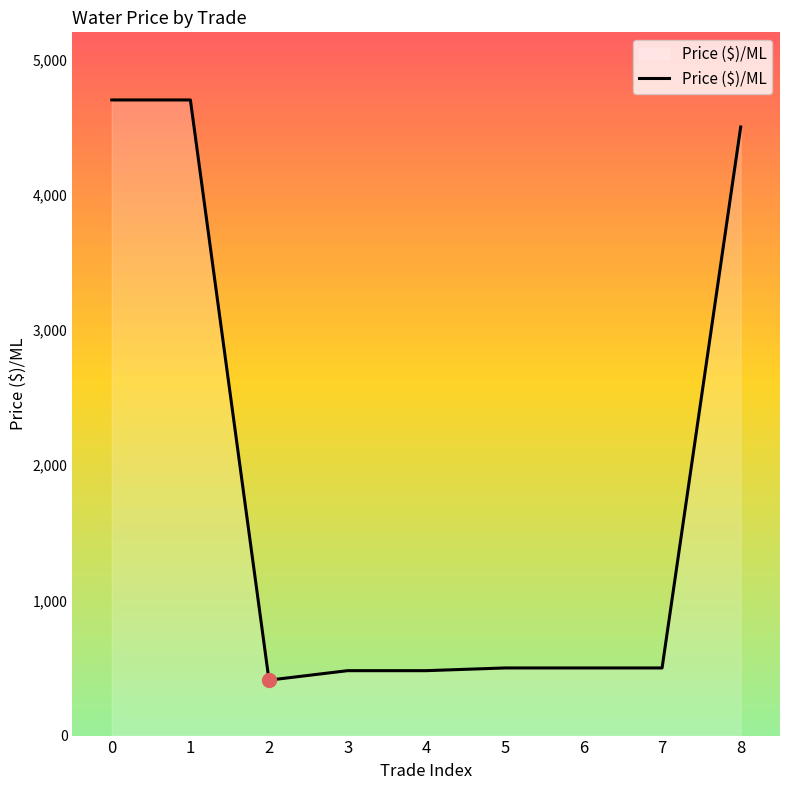

What is the difference between the maximum and minimum values?

4290